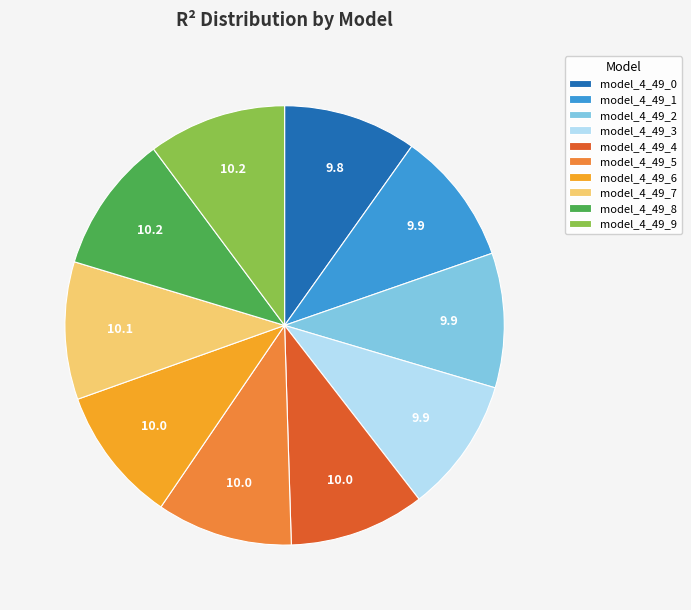

Does any single category account for the majority?

No